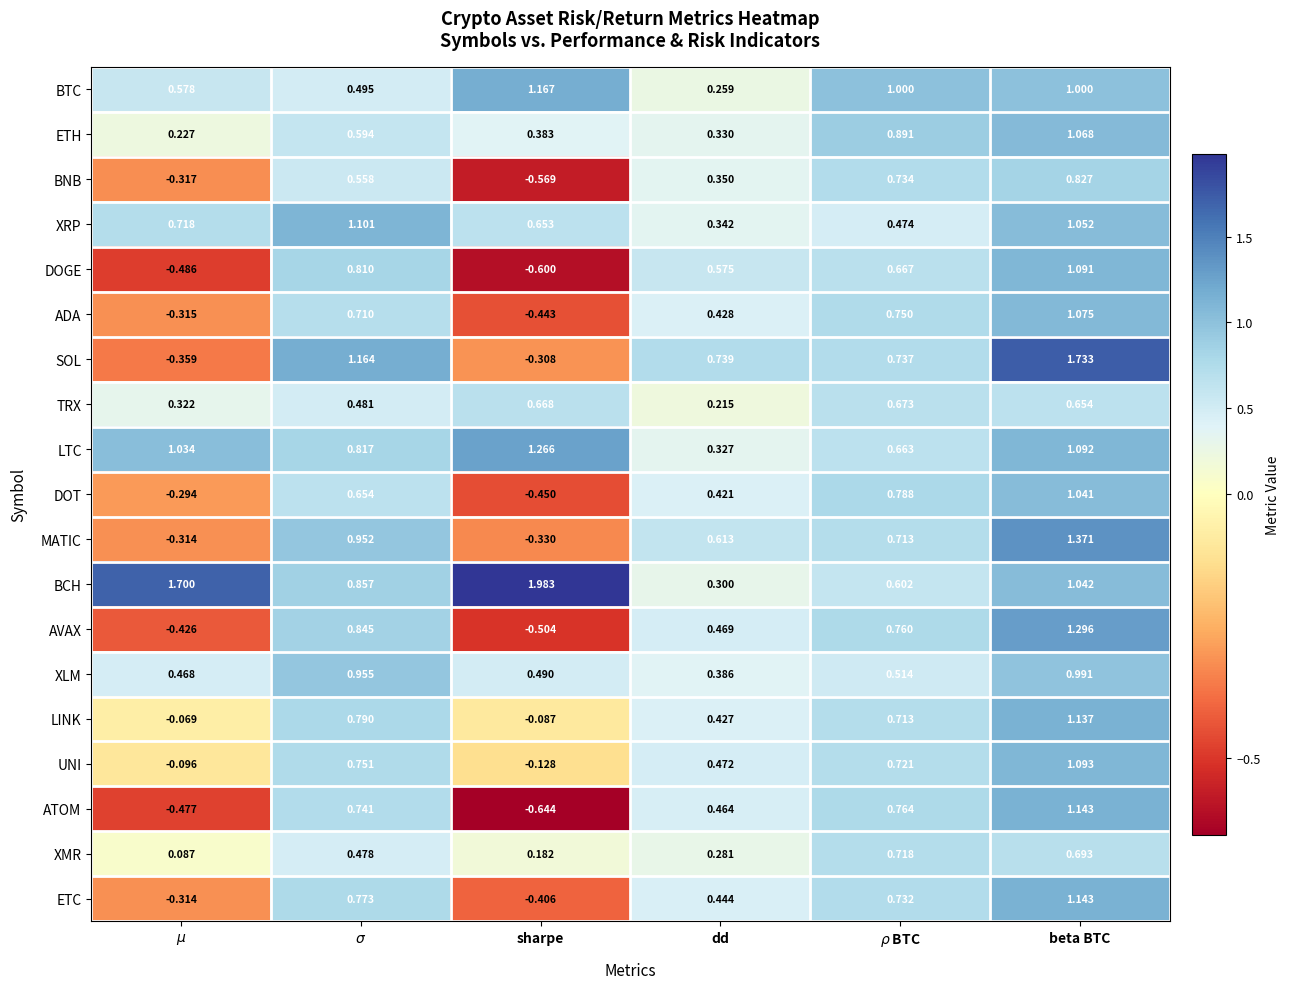

Between $\mu$ and sharpe, which series saw the biggest shift?

BTC